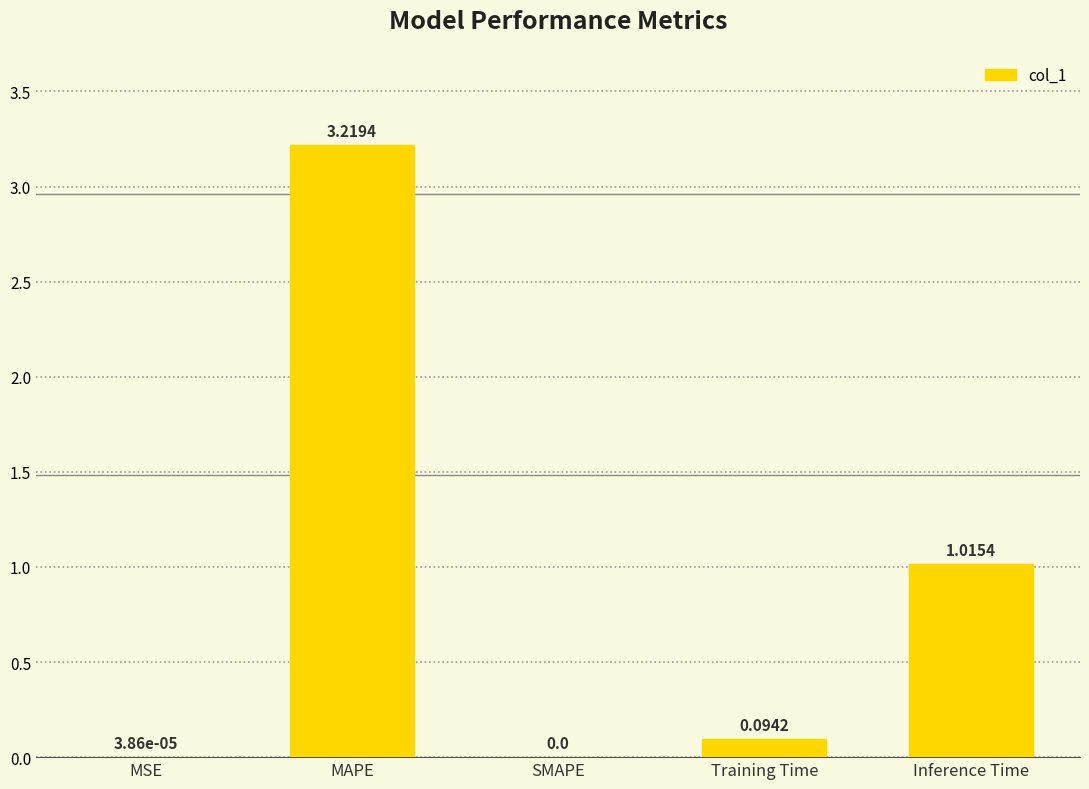

What is the sum of all values?

4.3